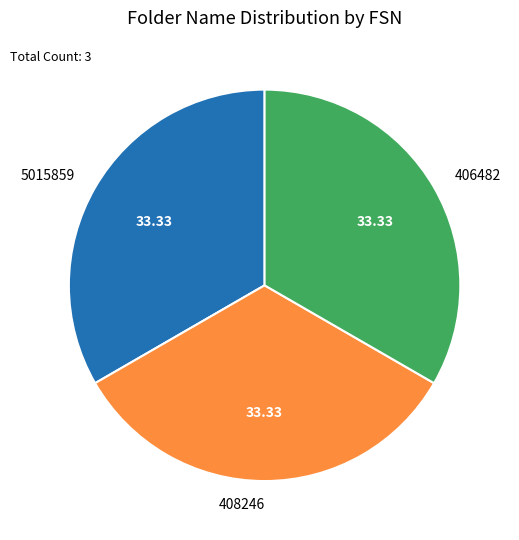

The 5015859 slice represents 42% of the pie. True or false?

False